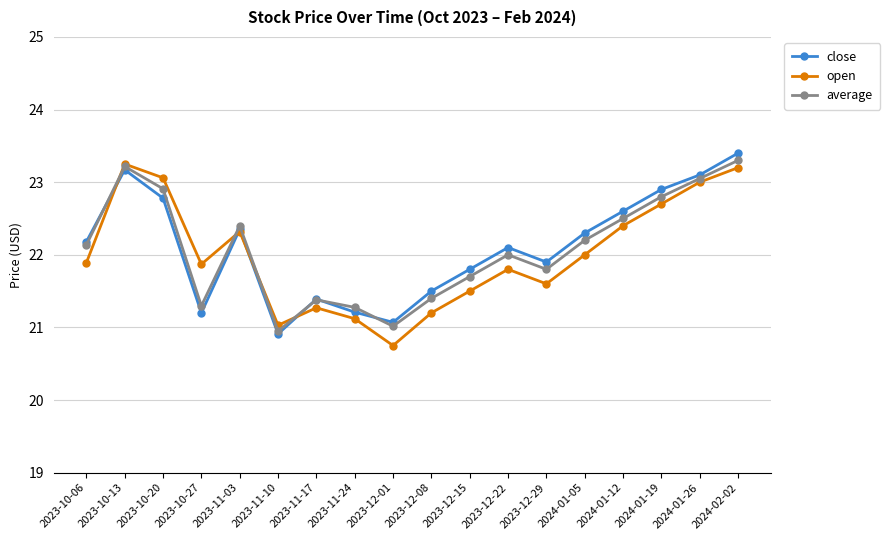

What is the label of the 11th point from the right?

2023-11-24